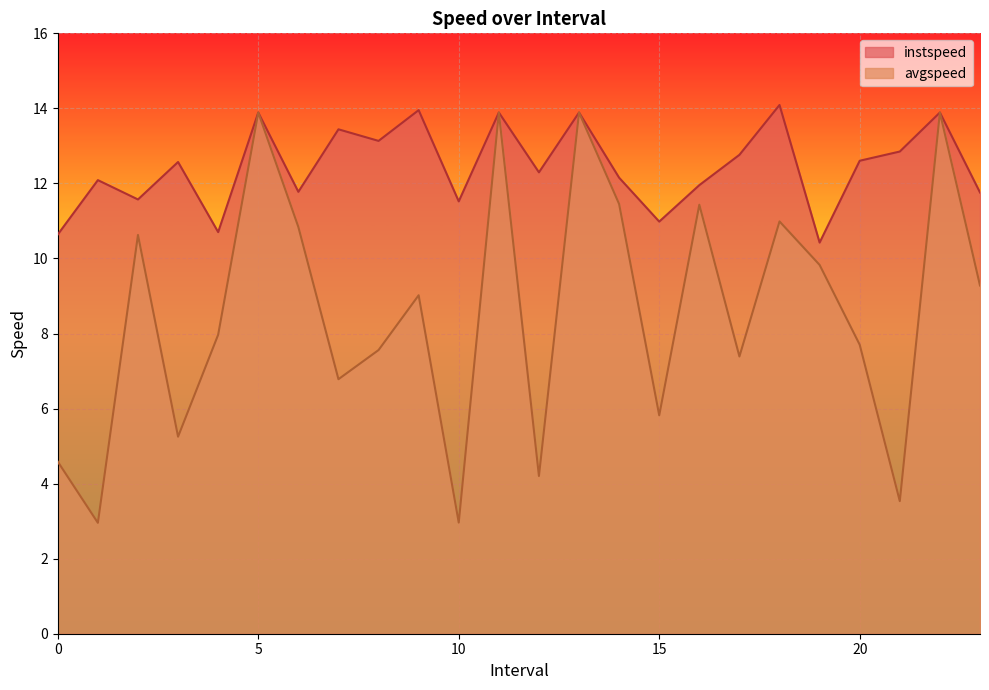

What is the value of the instspeed point at the 20th from the left?

10.4